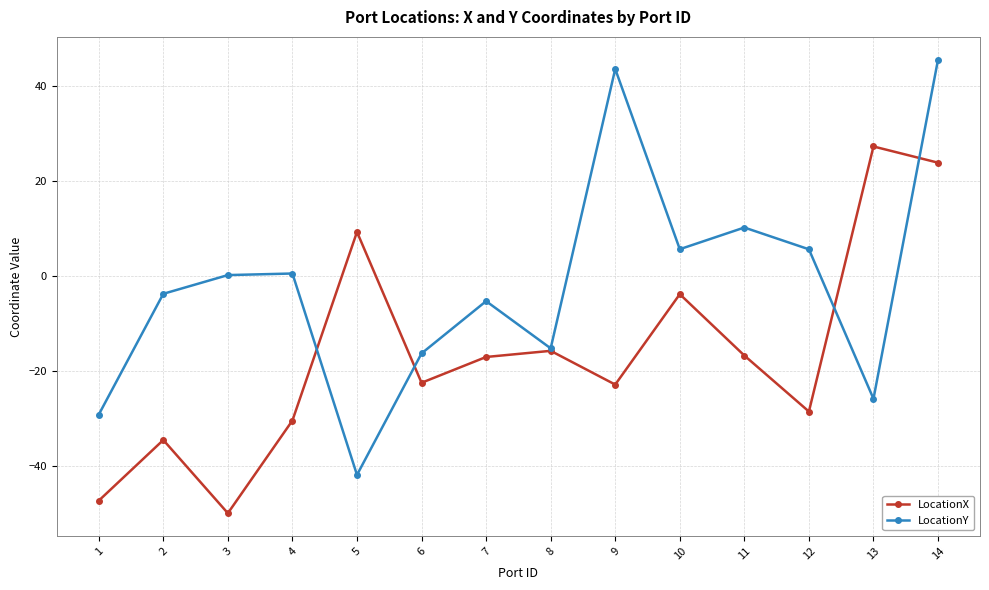

In LocationY, how many points are lower than both neighbors (excluding endpoints)?

4